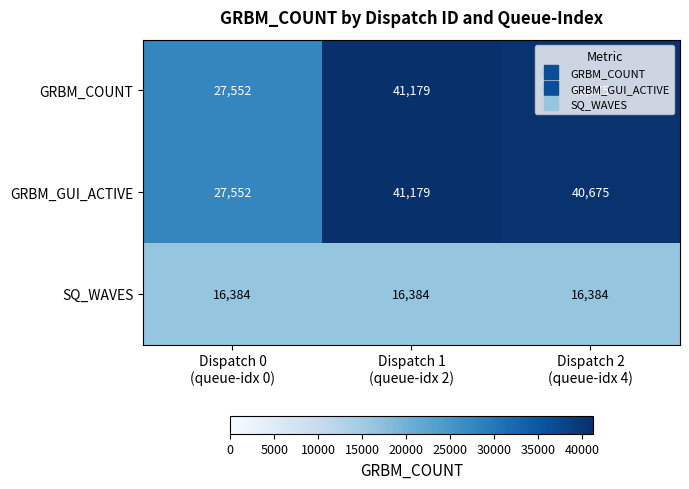

What is the smallest value displayed?

16384